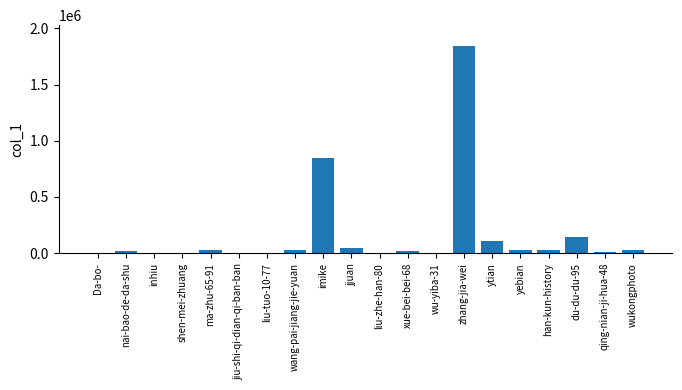

Approximately how many times larger is the value at inhiu compared to shen-mei-zhuang?

6.0